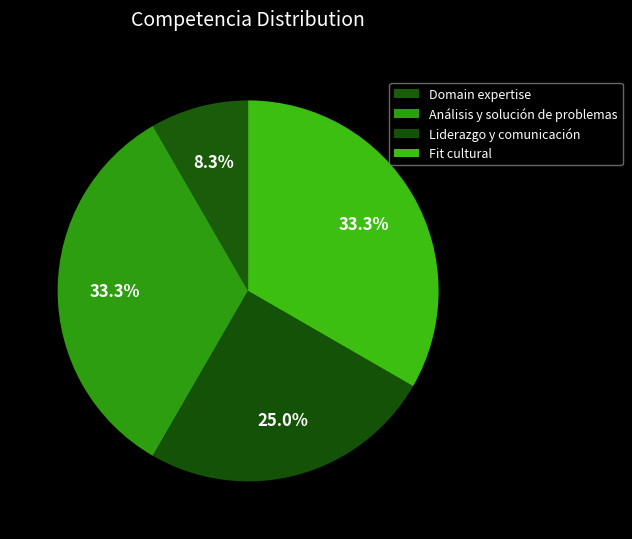

What is the change in value from Domain expertise to Análisis y solución de problemas?

+3